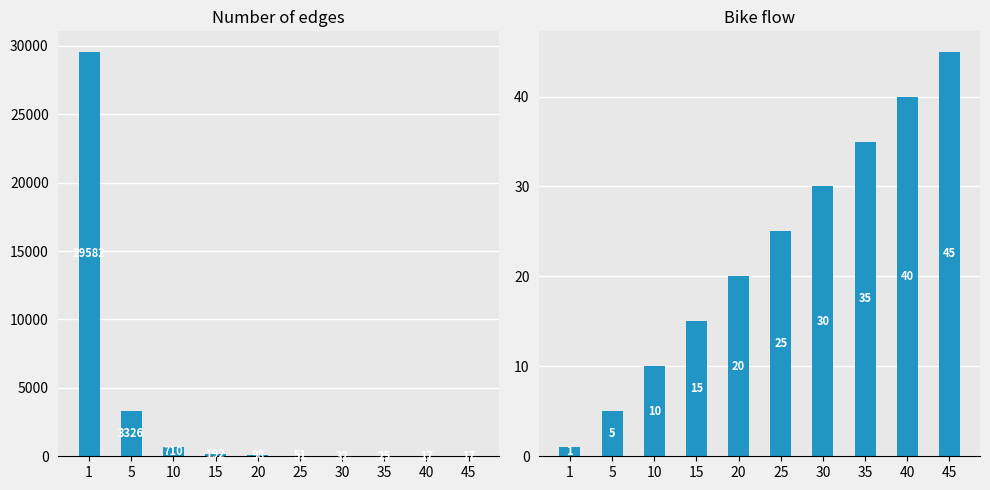

Count the number of categories in the chart.

10